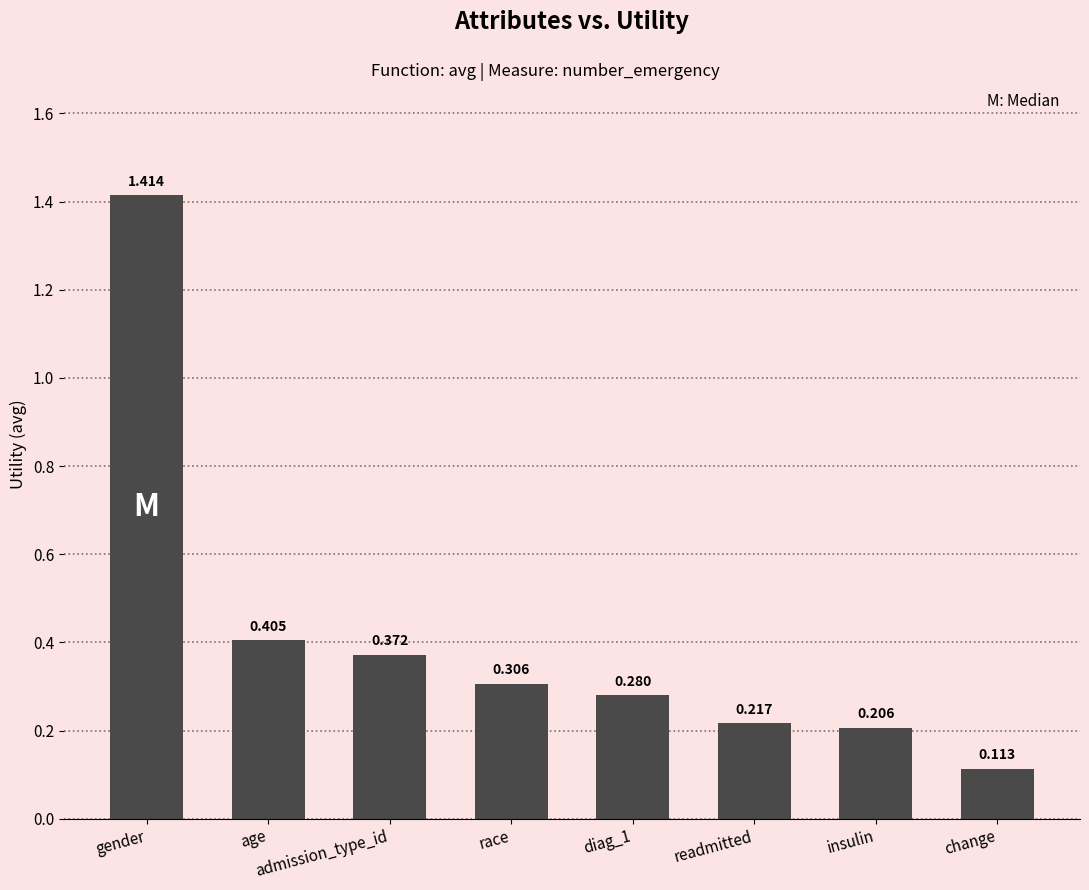

Which label corresponds to the largest value in the chart?

gender